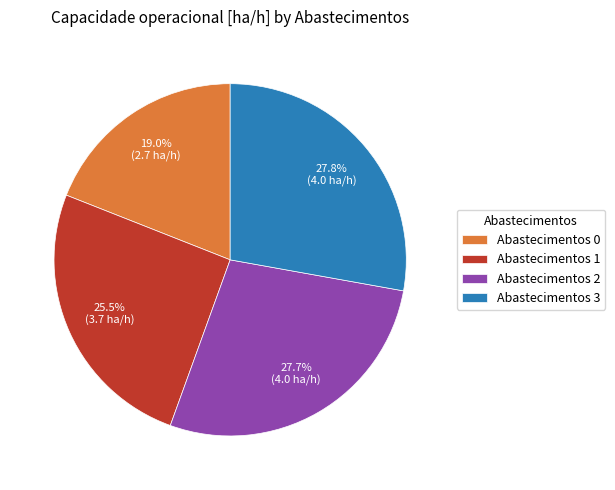

To the nearest percent, what is the average slice percentage?

25%